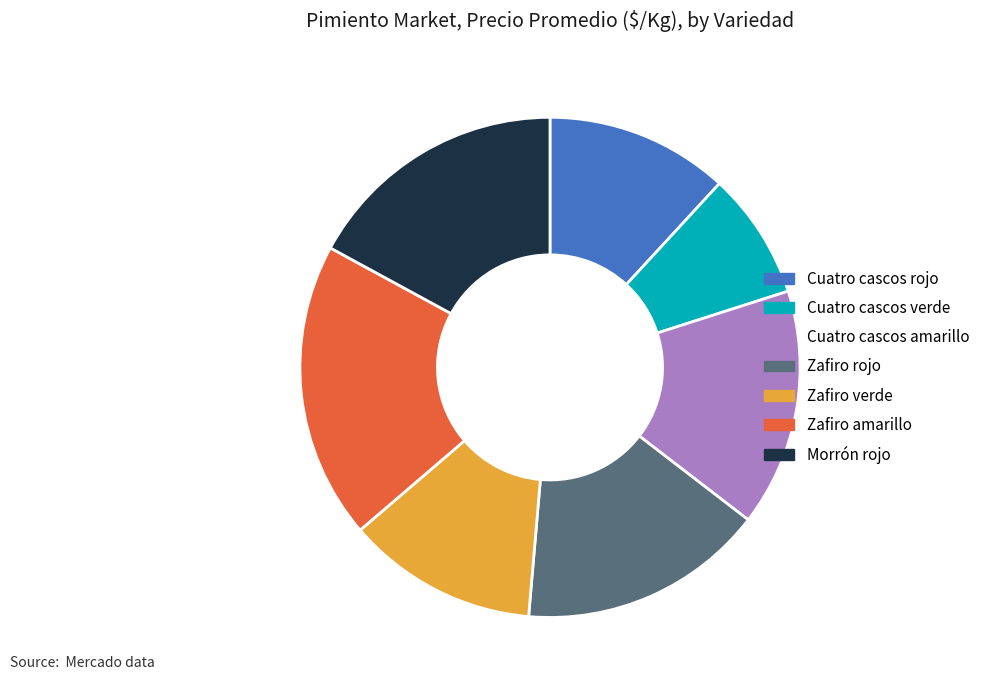

Which slice is the largest?

Zafiro amarillo